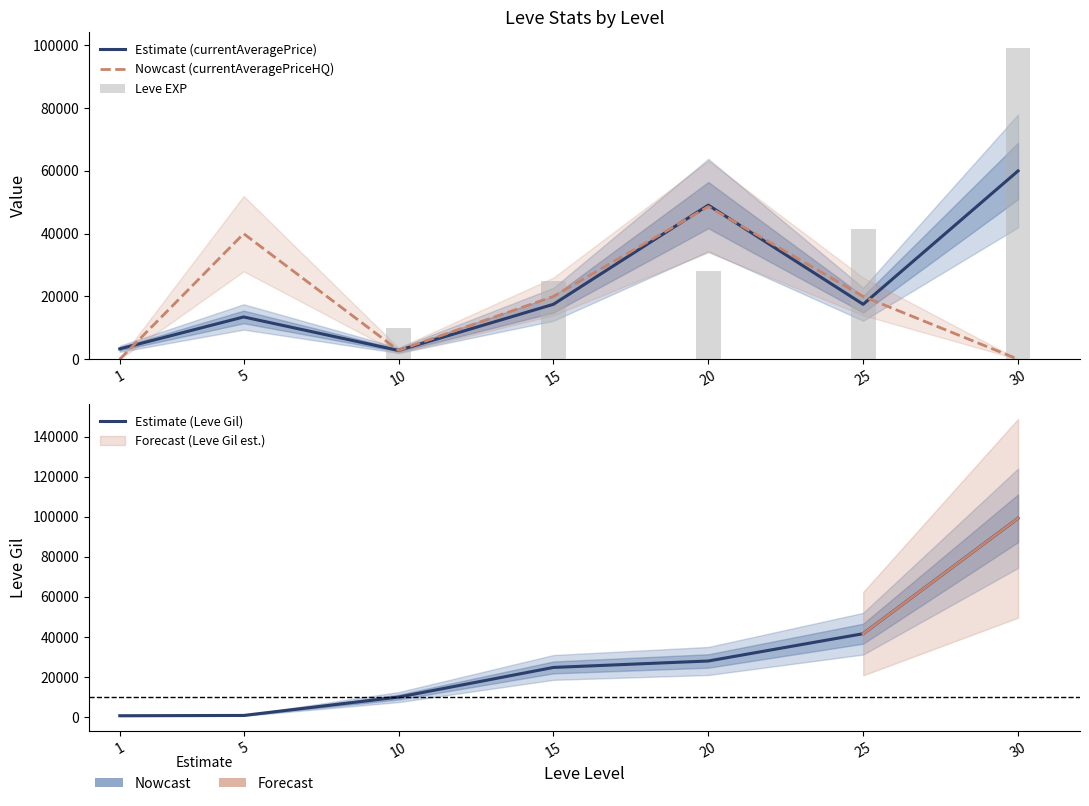

The value of Leve EXP at 25 is 41630. True or false?

True